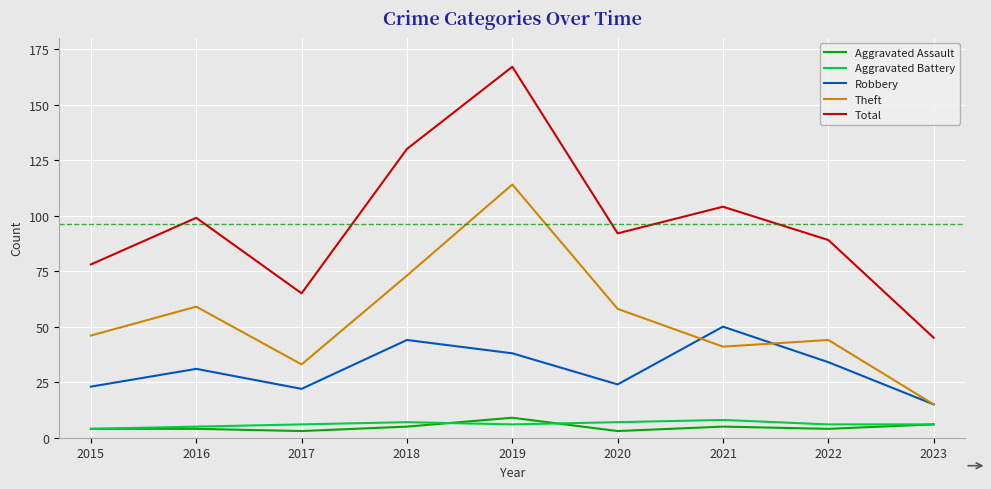

The Robbery series shows 27 at 2023. True or false?

False